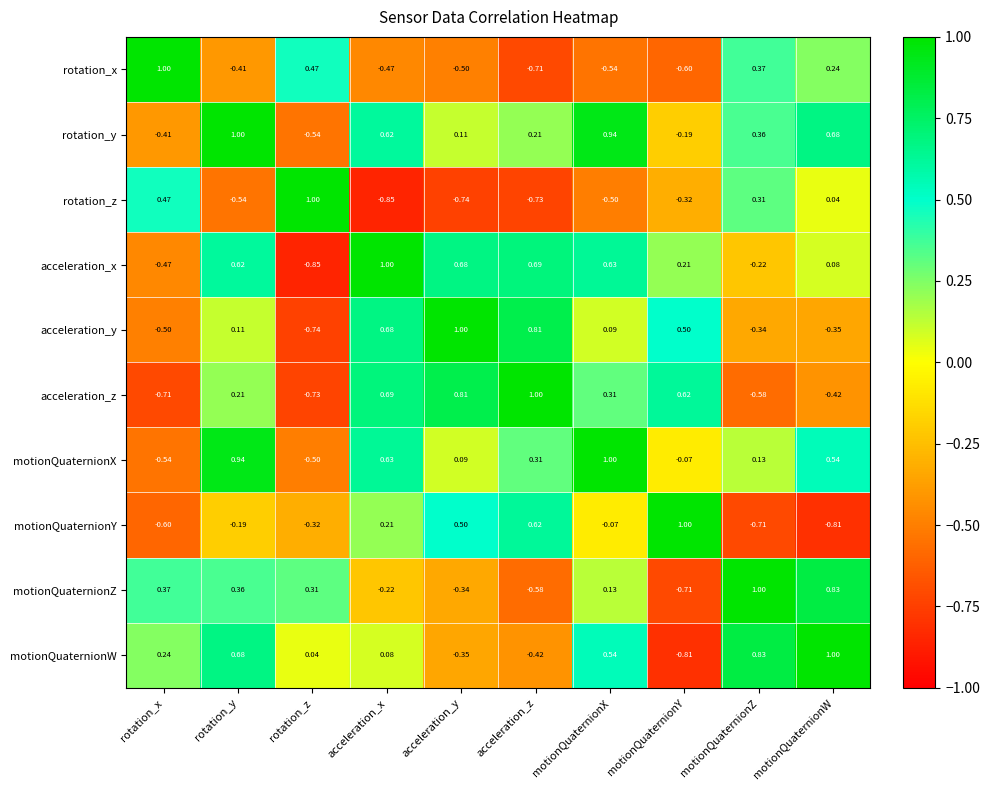

At which label does rotation_y first exceed 0?

rotation_y